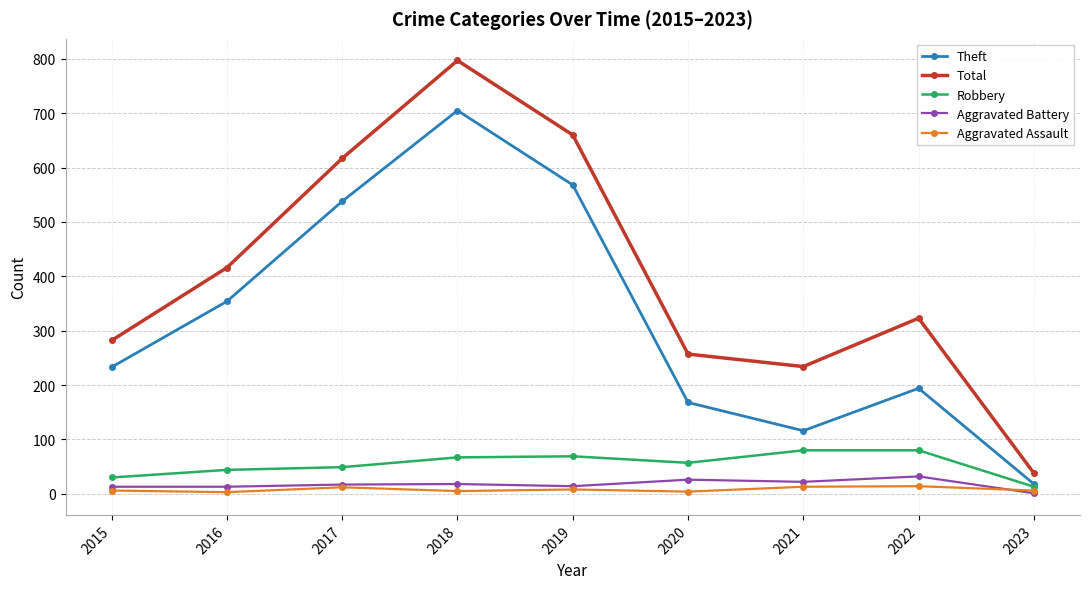

The Total series shows 1310 at 2018. True or false?

False